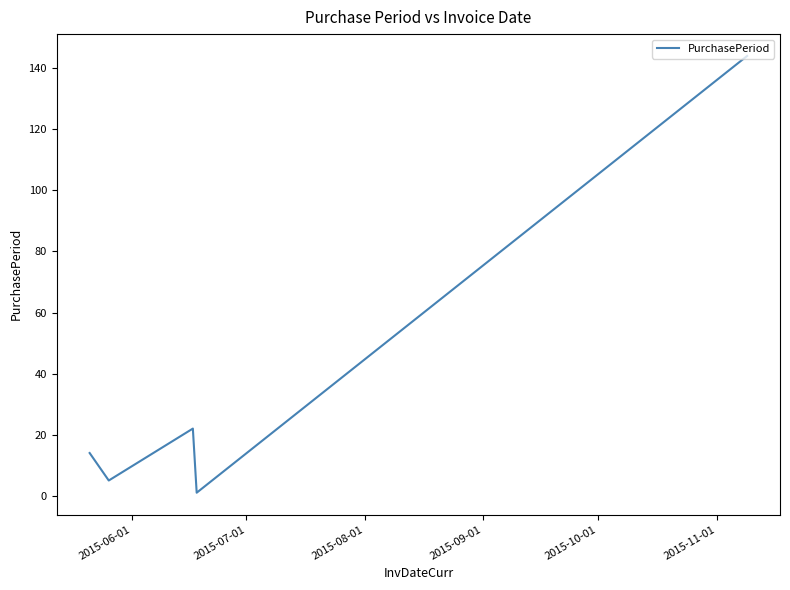

What is the maximum value shown in the chart?

144